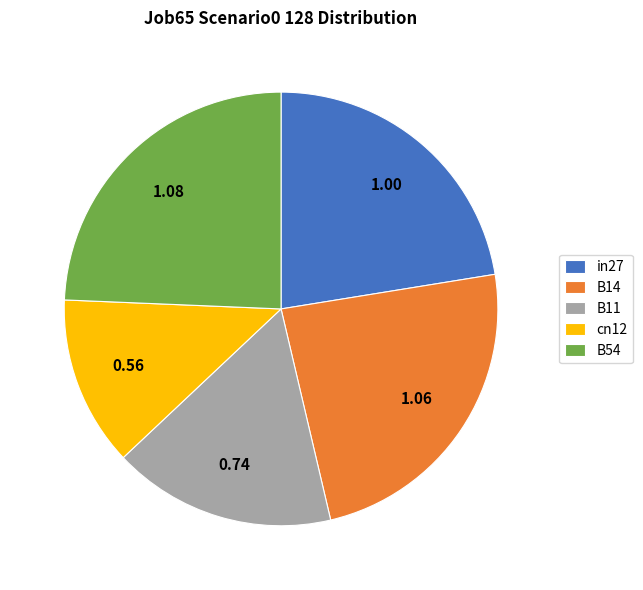

Between cn12 and B54, which is larger?

B54